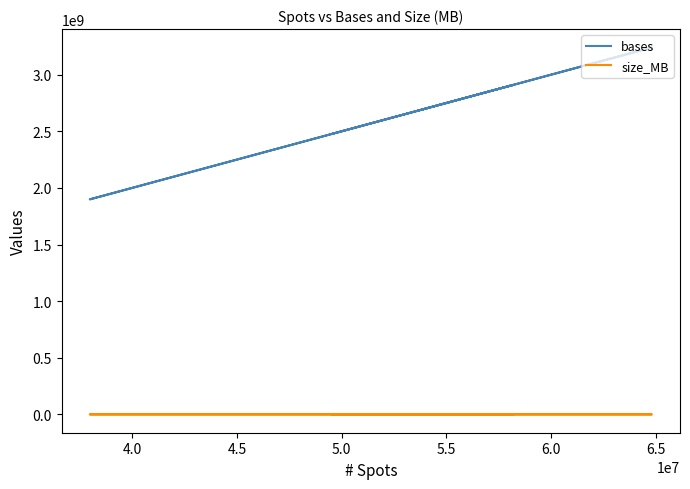

What are all the series names shown in the legend?

bases, size_MB